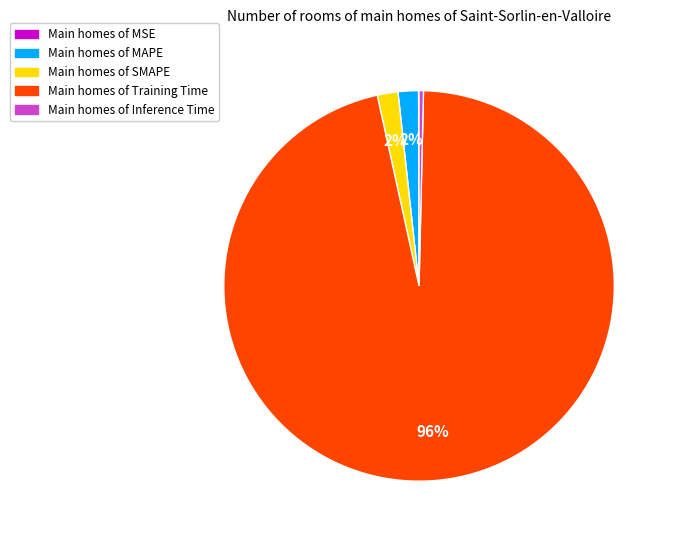

Is there any slice that represents more than half of the pie?

Yes